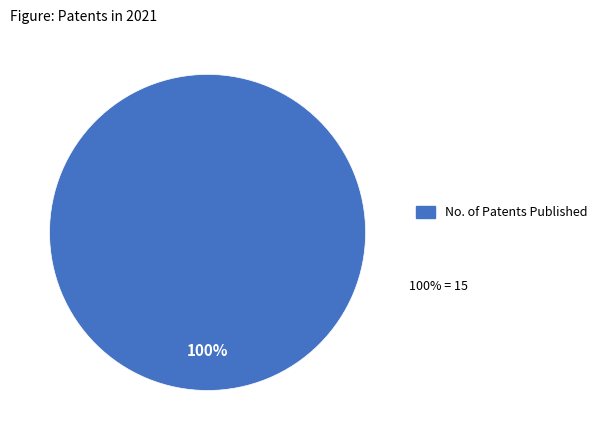

How many slices are in this pie chart?

1